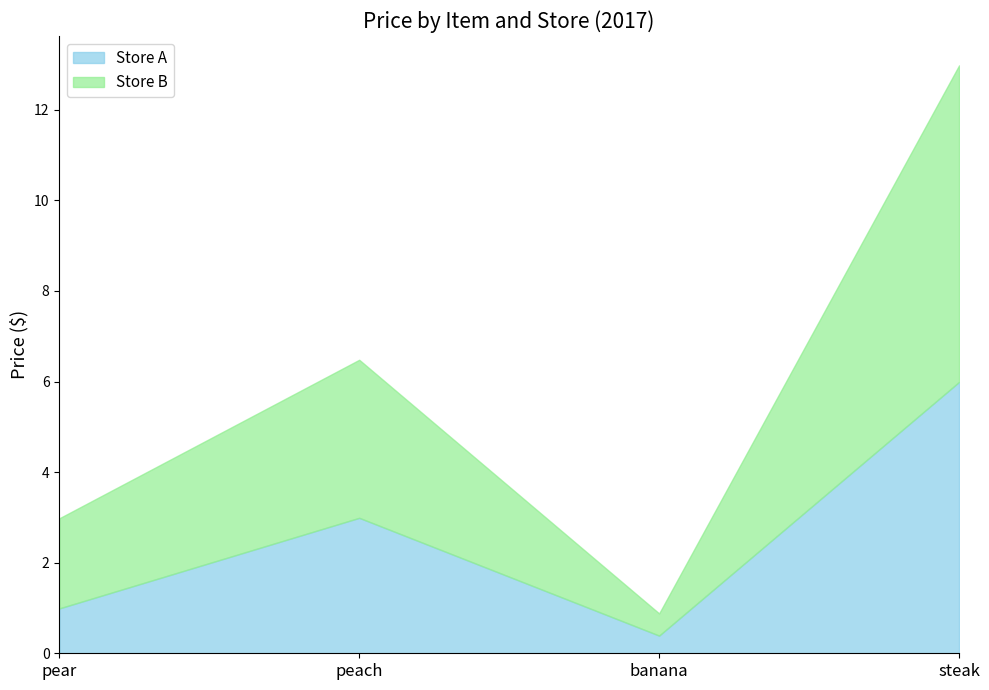

In Store A, how many points are lower than both neighbors (excluding endpoints)?

1